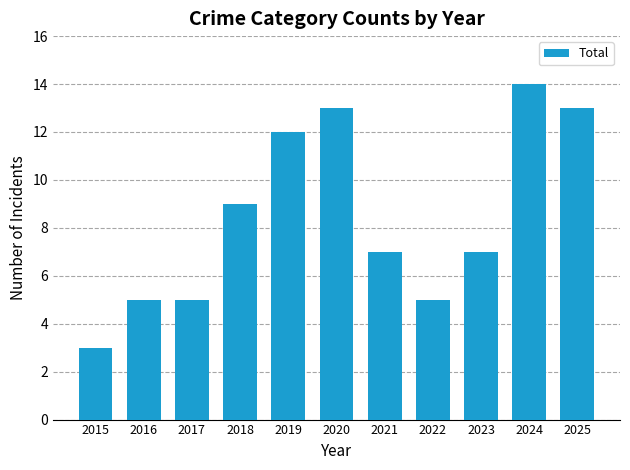

Where does the data first go above 7?

2018